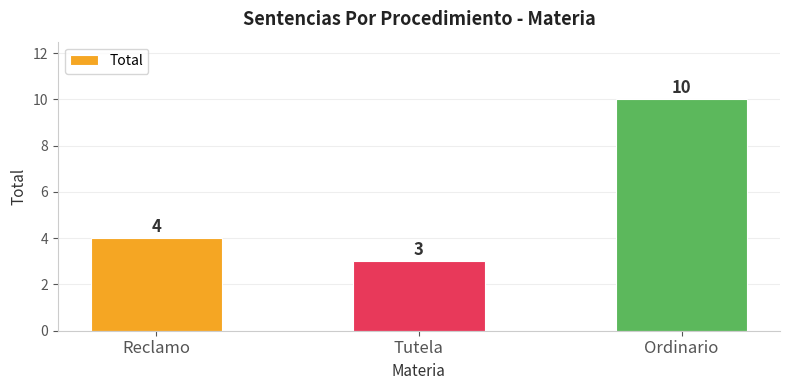

Reading left to right, list all the values displayed in this chart.

4	3	10